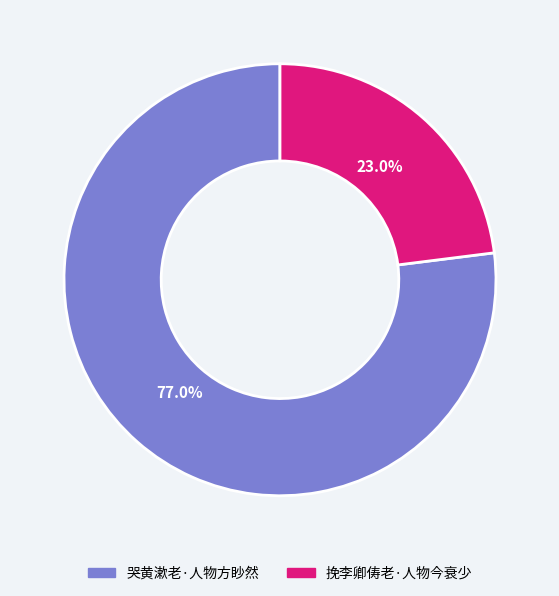

How many segments does this pie chart have?

2